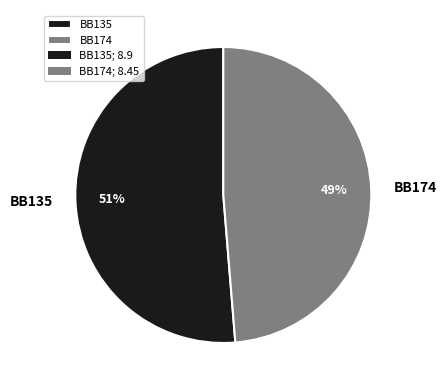

How many slices are in this pie chart?

2